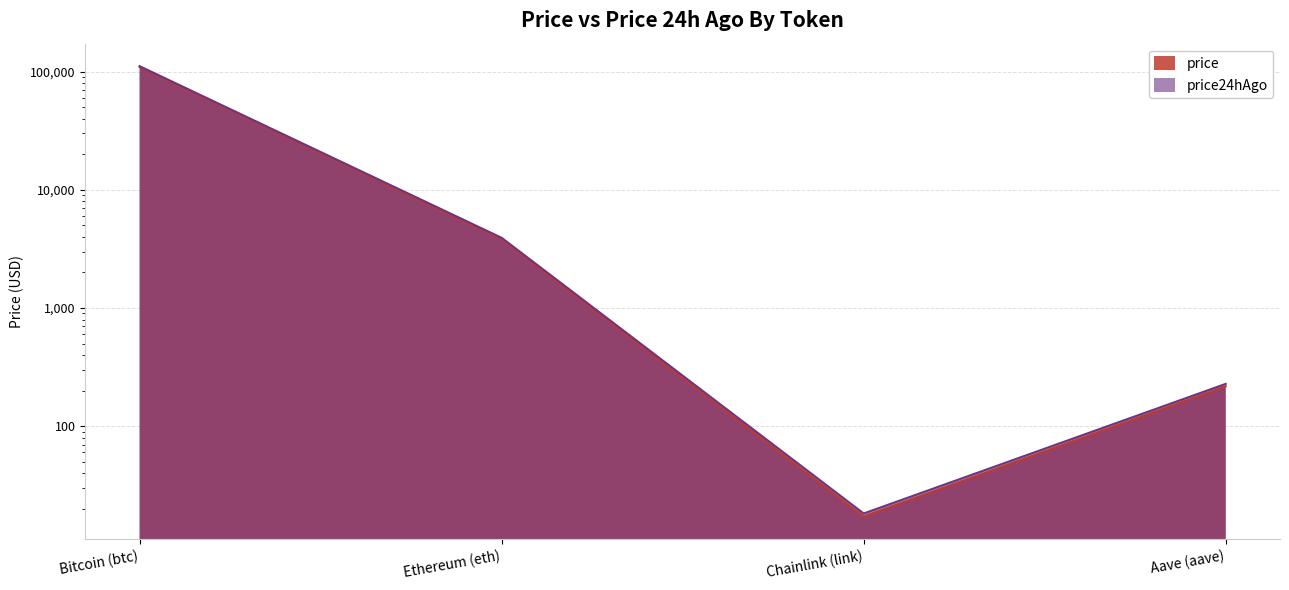

The price series shows 28562.2 at Bitcoin (btc). True or false?

False